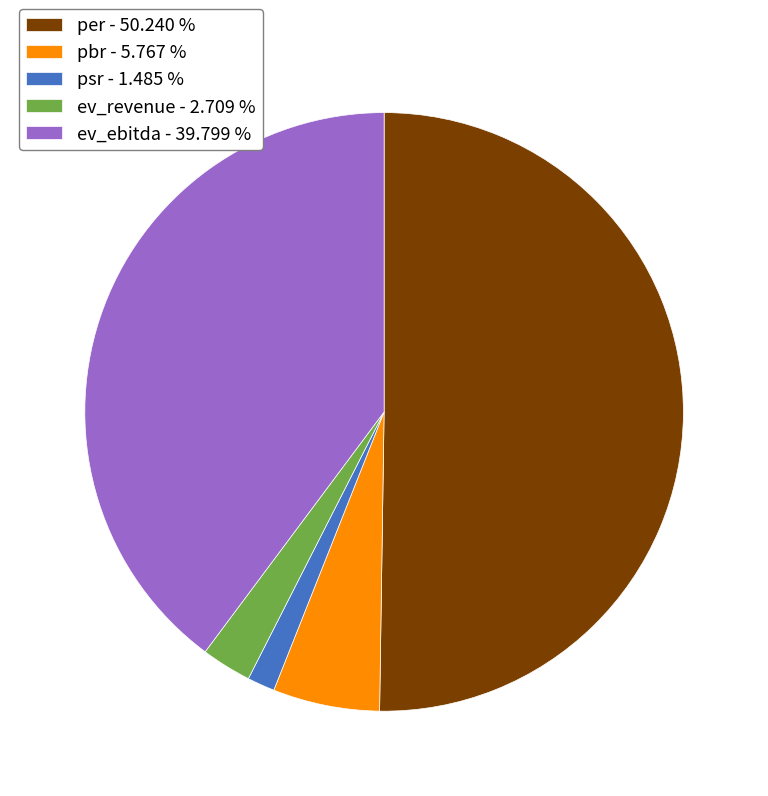

Does pbr - 5.767 % represent more than half of the total?

No